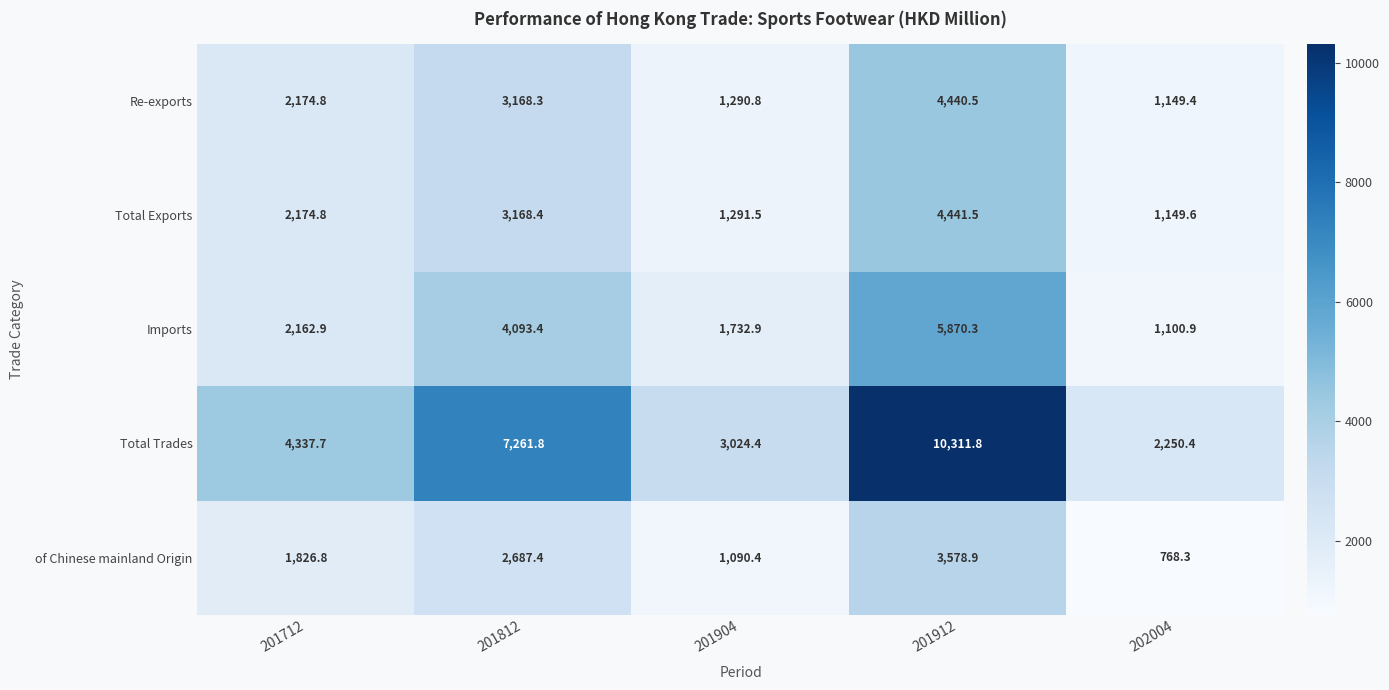

Between 201812 and 202004, which series saw the biggest shift?

Total Trades